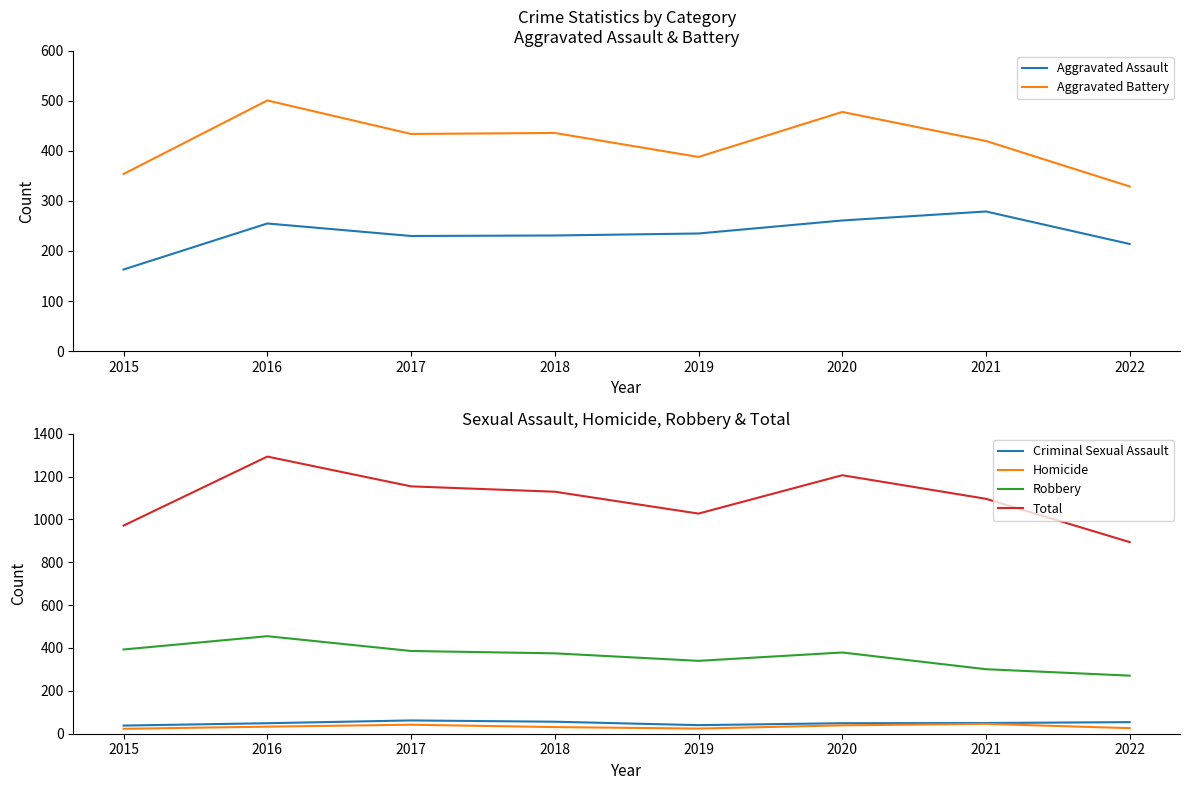

Is this an area chart (filled region under the line)?

No